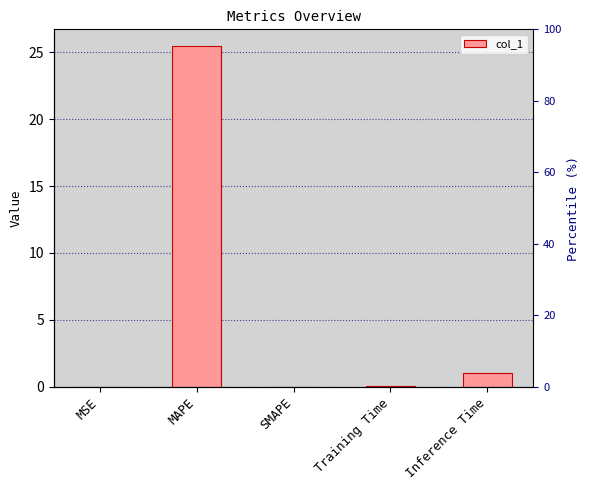

The value at Inference Time is 1.6. True or false?

False